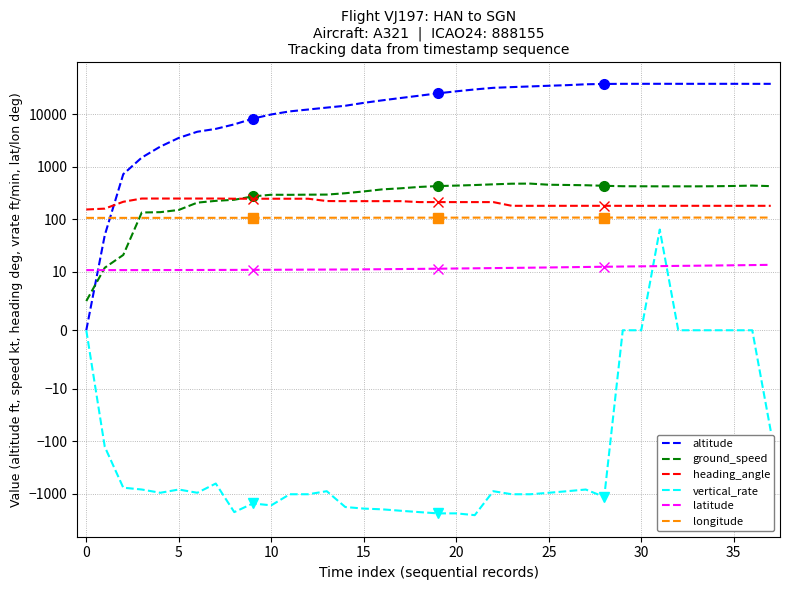

What is the sum of all heading_angle values?

7901.0